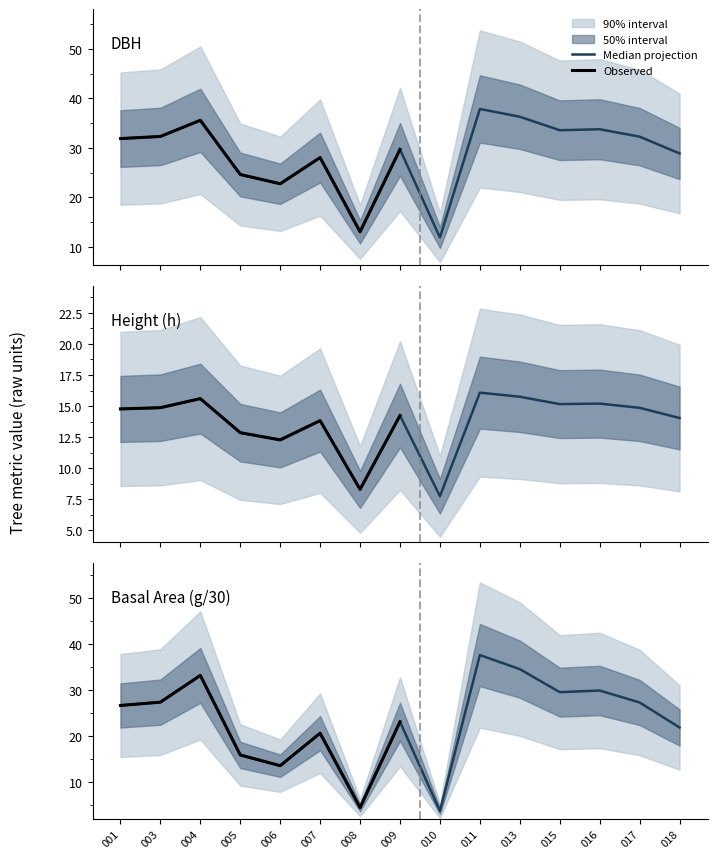

True or false: g and dbh intersect in this chart.

False